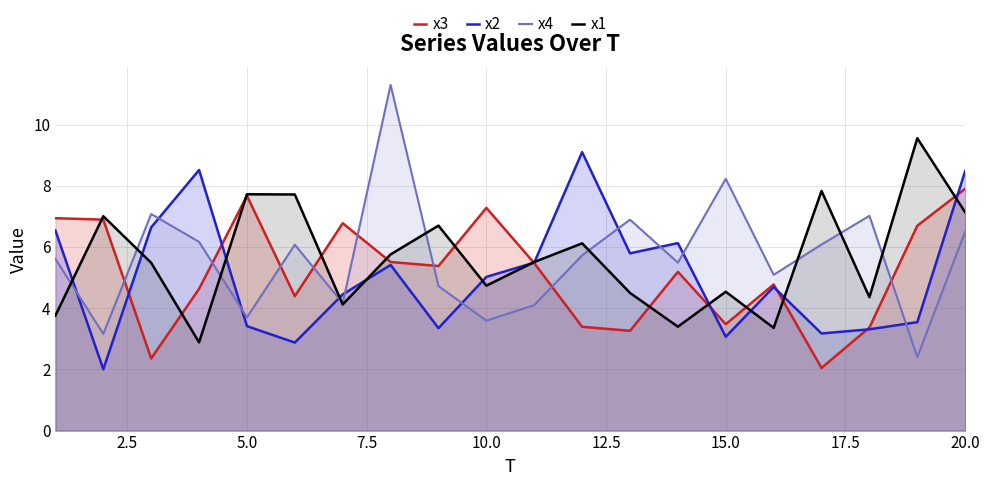

Which series has the widest spread of values?

x4